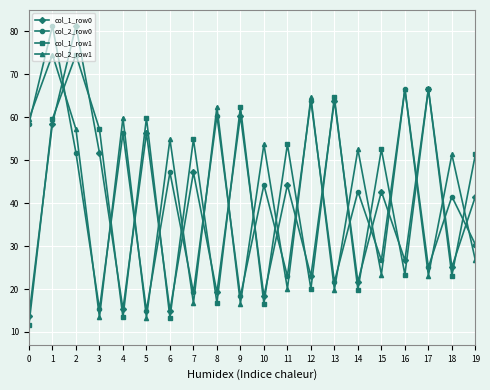

The value of col_2_row0 at 4 is 56.3. True or false?

True